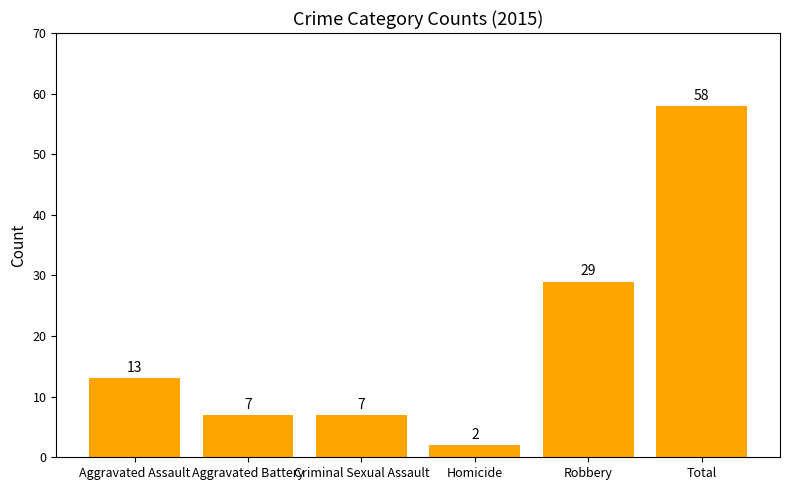

How many data points does each series have?

6